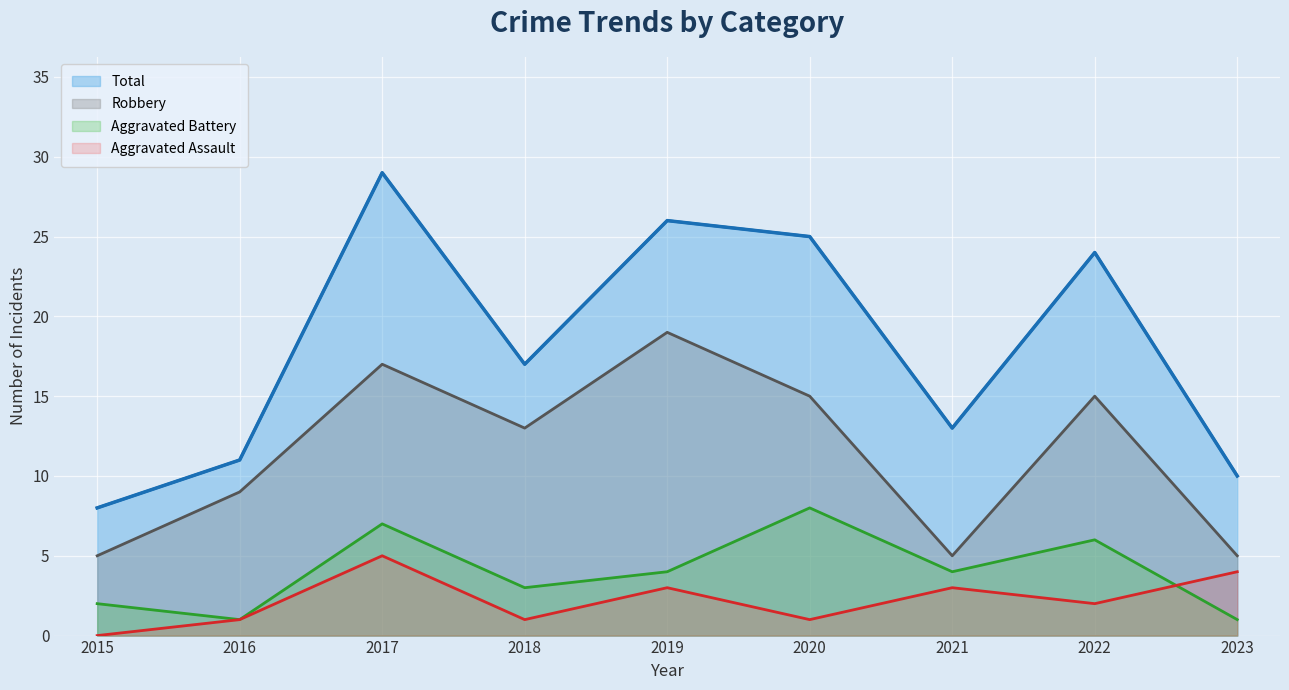

True or false: Aggravated Battery and Robbery intersect in this chart.

False